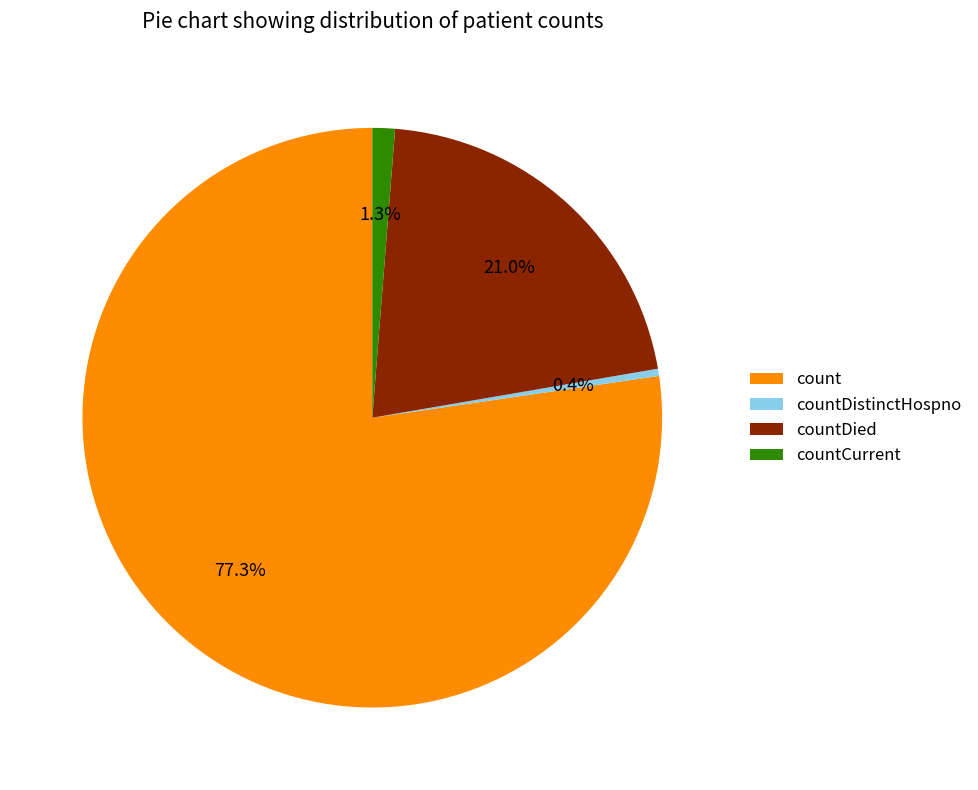

What is the majority slice?

count